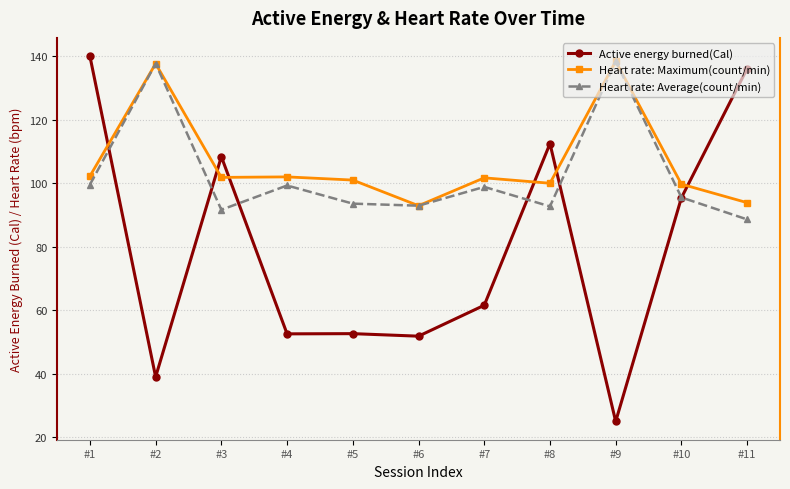

What is the difference between the highest and lowest values at #3?

16.7